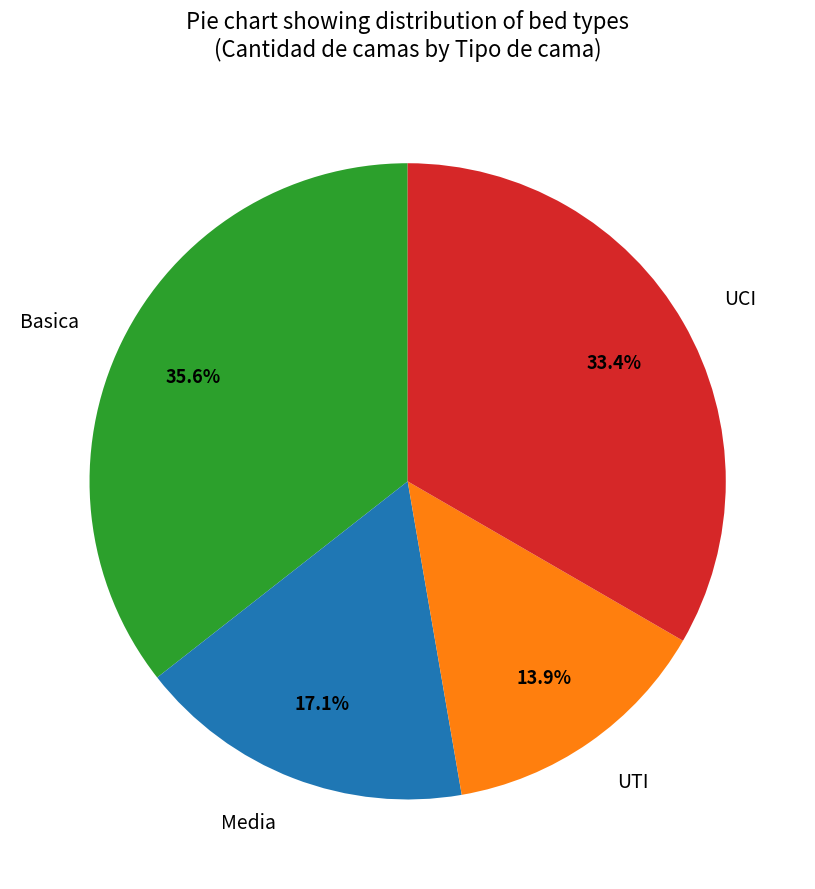

Which has a higher value, Basica or Media?

Basica